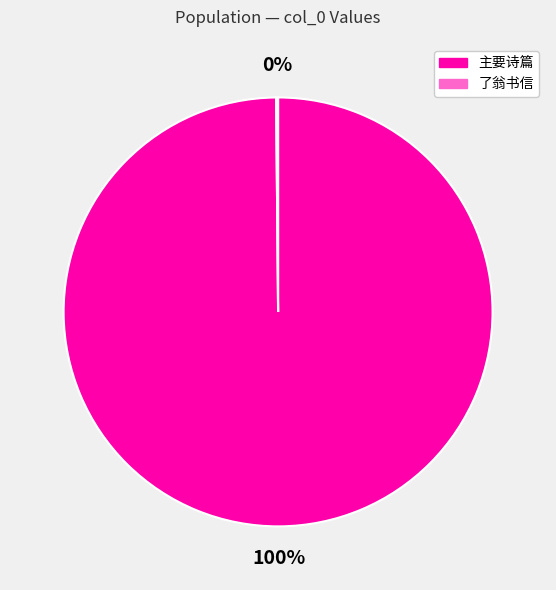

Does any single category account for the majority?

Yes